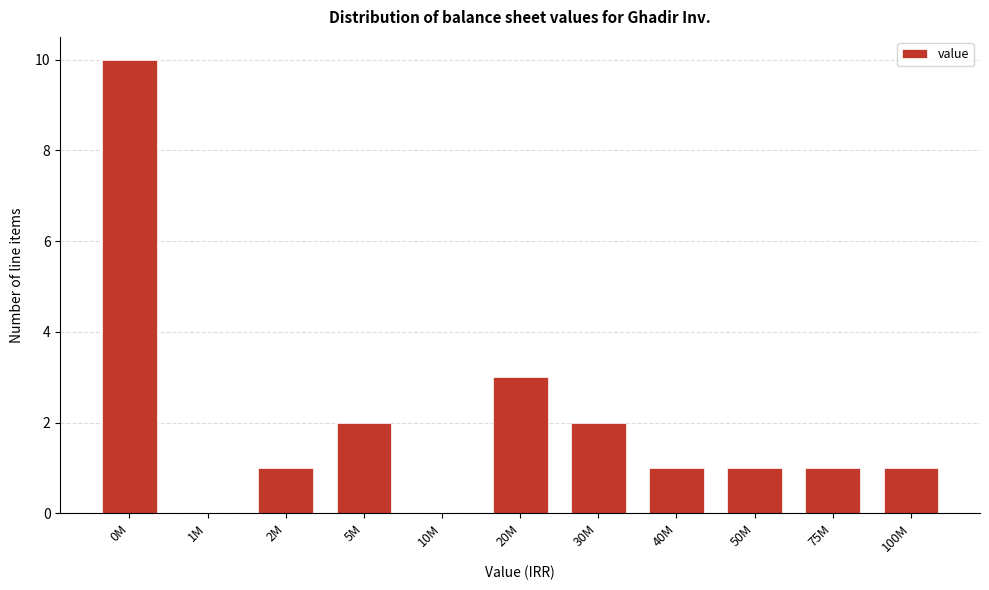

Reading left to right, extract all data points from this chart.

0M=10	1M=0	2M=1	5M=2	10M=0	20M=3	30M=2	40M=1	50M=1	75M=1	100M=1